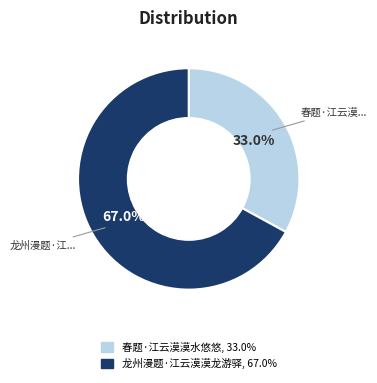

The 龙州漫题·江云漠漠龙游驿 slice represents 67% of the pie. True or false?

True